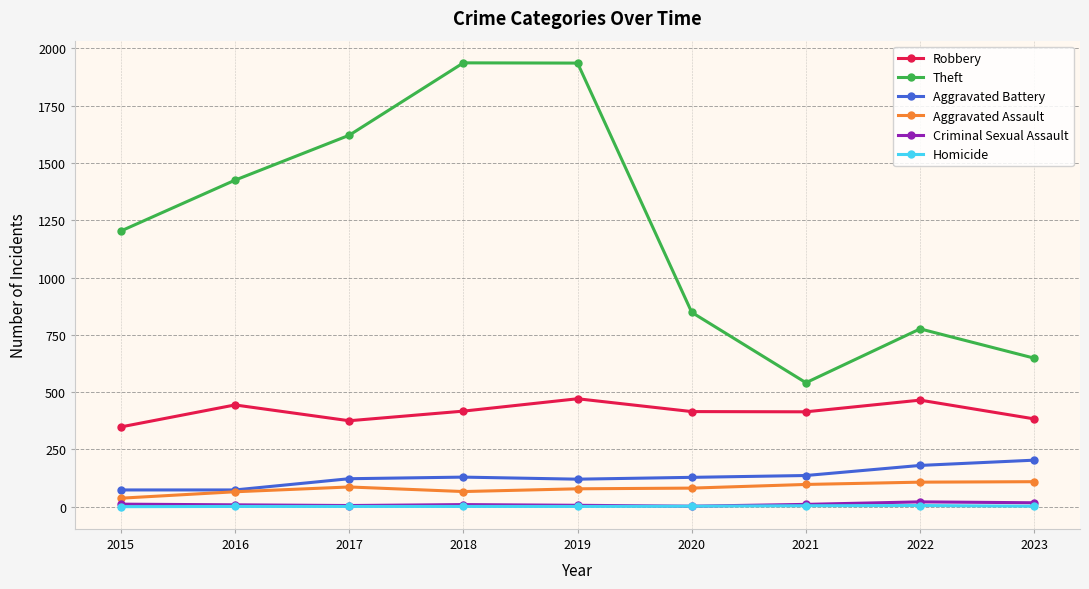

At which category does Theft reach its first local valley?

2021